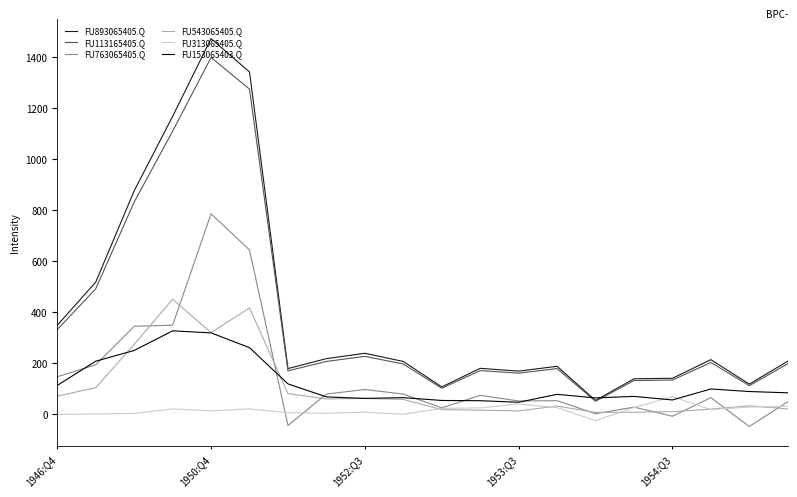

True or false: FU113165405.Q and FU543065405.Q intersect in this chart.

False